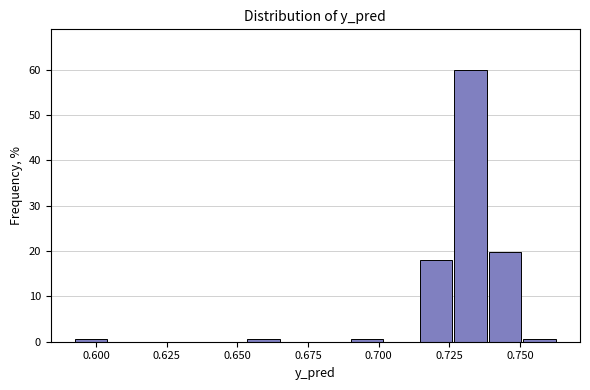

Read against the x-axis, roughly where is the centre of the tallest bar?

0.735